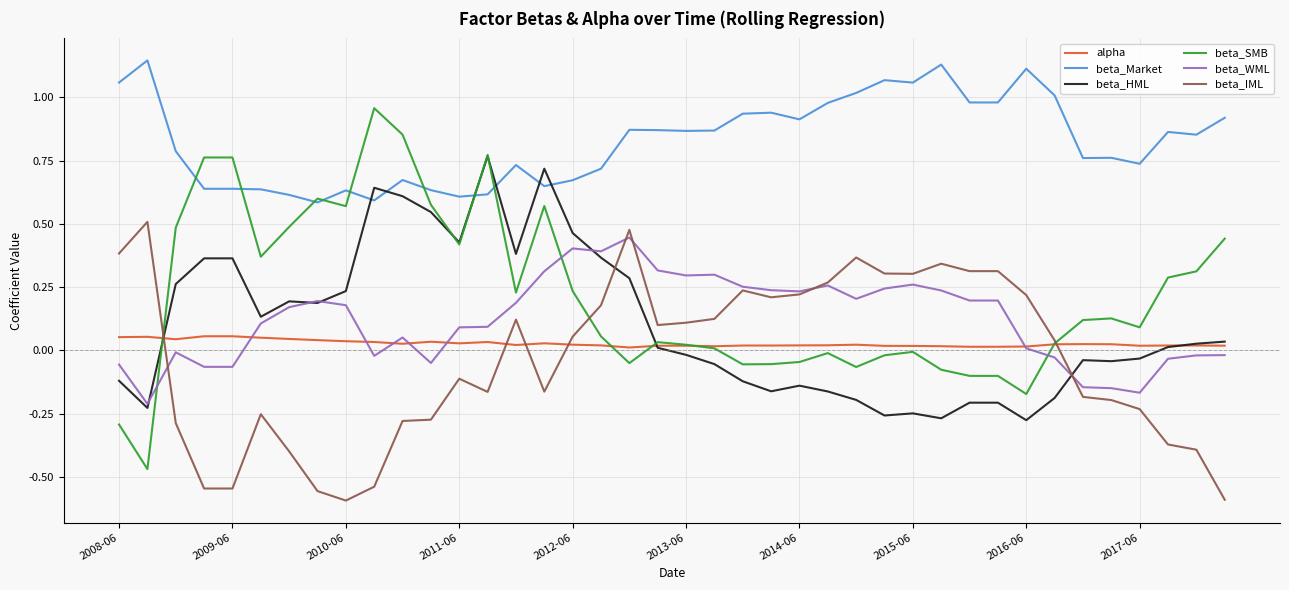

Which series has the widest spread of values?

beta_SMB